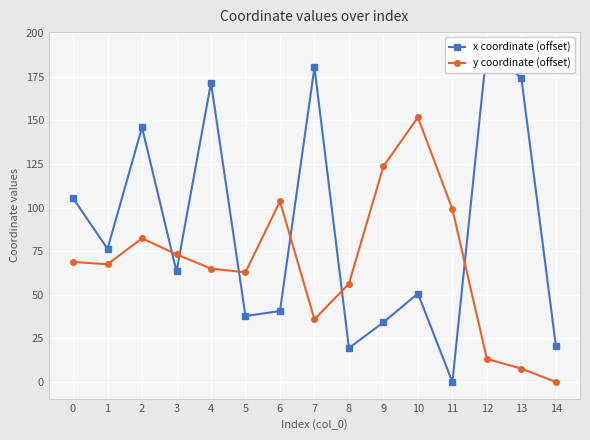

How many intersections are there between y coordinate (offset) and x coordinate (offset)?

6